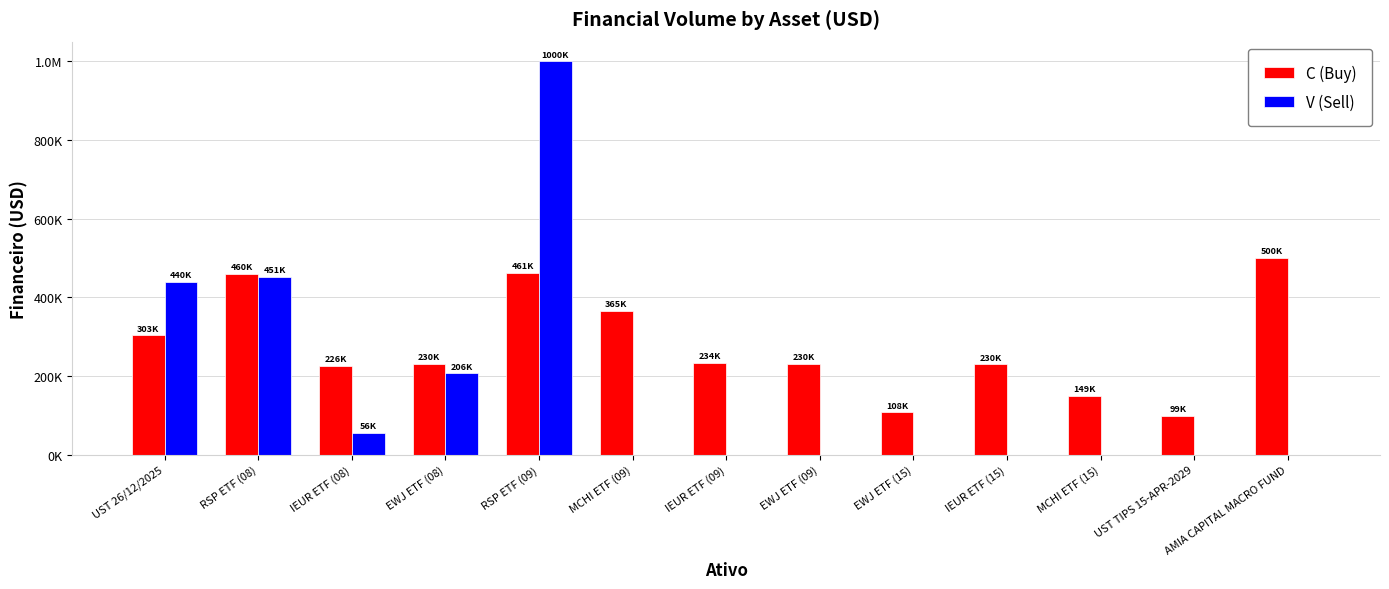

Are the bars grouped side by side (vs. stacked)?

Yes